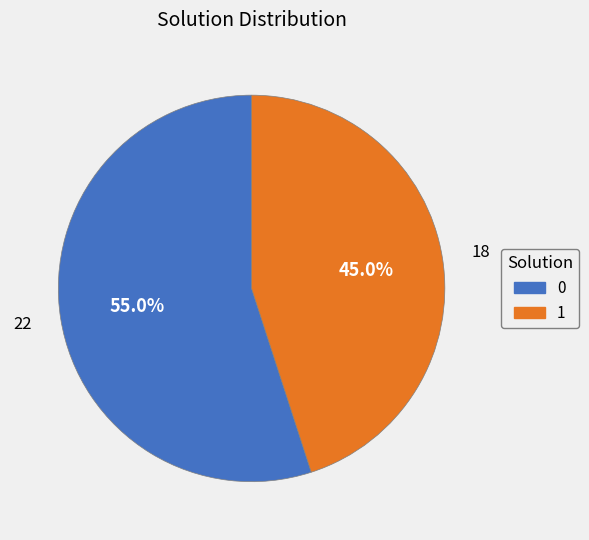

Which category has the biggest portion of the pie?

0